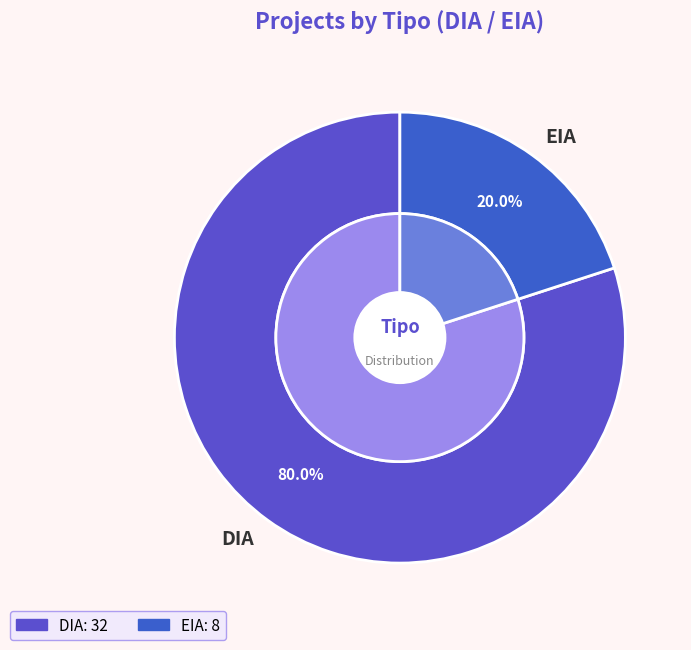

How many slices are in this pie chart?

2